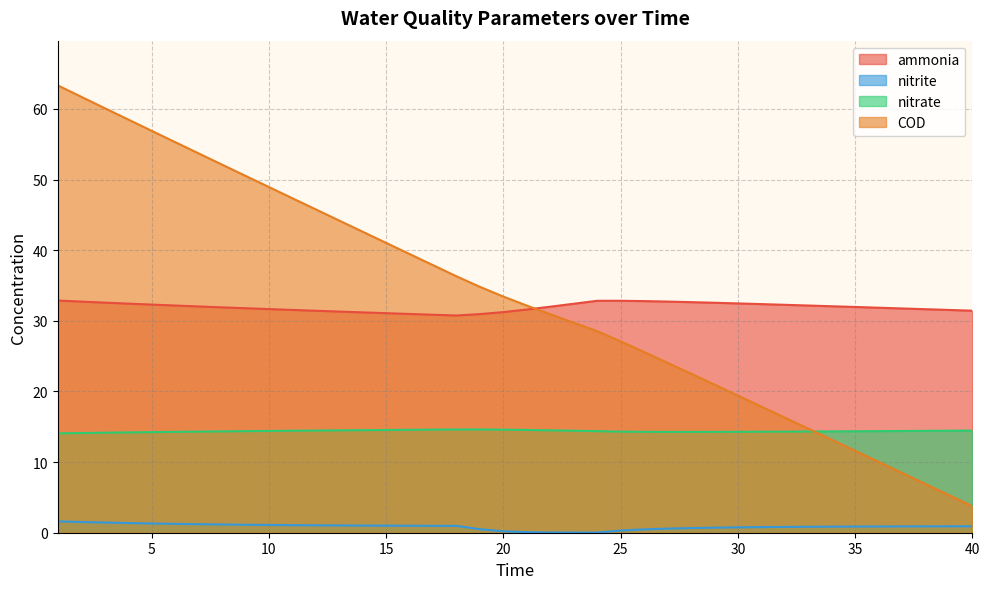

Reading right to left, extract all data points from this chart.

ammonia: 40=31.4	39=31.5	38=31.6	37=31.7	36=31.9	35=32.0	34=32.1	33=32.2	32=32.3	31=32.4	30=32.5	29=32.6	28=32.6	27=32.7	26=32.8	25=32.8	24=32.8	23=32.4	22=32.0	21=31.6	20=31.2	19=30.9	18=30.7	17=30.9	16=31.0	15=31.1	14=31.2	13=31.3	12=31.4	11=31.5	10=31.7	9=31.8	8=31.9	7=32.0	6=32.2	5=32.3	4=32.4	3=32.6	2=32.7	1=32.9
nitrite: 40=0.9	39=0.9	38=0.9	37=0.9	36=0.9	35=0.9	34=0.9	33=0.8	32=0.8	31=0.8	30=0.8	29=0.7	28=0.7	27=0.6	26=0.5	25=0.3	24=0.0	23=0.0	22=0.0	21=0.1	20=0.2	19=0.5	18=1.0	17=1.0	16=1.0	15=1.0	14=1.0	13=1.0	12=1.0	11=1.1	10=1.1	9=1.1	8=1.2	7=1.2	6=1.3	5=1.3	4=1.4	3=1.4	2=1.5	1=1.6
nitrate: 40=14.5	39=14.4	38=14.4	37=14.4	36=14.4	35=14.4	34=14.3	33=14.3	32=14.3	31=14.3	30=14.3	29=14.3	28=14.3	27=14.3	26=14.3	25=14.3	24=14.4	23=14.4	22=14.5	21=14.5	20=14.6	19=14.6	18=14.6	17=14.6	16=14.6	15=14.5	14=14.5	13=14.5	12=14.5	11=14.4	10=14.4	9=14.4	8=14.3	7=14.3	6=14.3	5=14.2	4=14.2	3=14.2	2=14.1	1=14.1
COD: 40=3.8	39=5.3	38=6.9	37=8.5	36=10.0	35=11.6	34=13.2	33=14.7	32=16.3	31=17.9	30=19.4	29=21.0	28=22.5	27=24.1	26=25.6	25=27.1	24=28.5	23=29.7	22=30.9	21=32.2	20=33.4	19=34.8	18=36.3	17=37.9	16=39.5	15=41.0	14=42.6	13=44.2	12=45.8	11=47.4	10=48.9	9=50.5	8=52.1	7=53.7	6=55.3	5=56.9	4=58.5	3=60.1	2=61.7	1=63.3